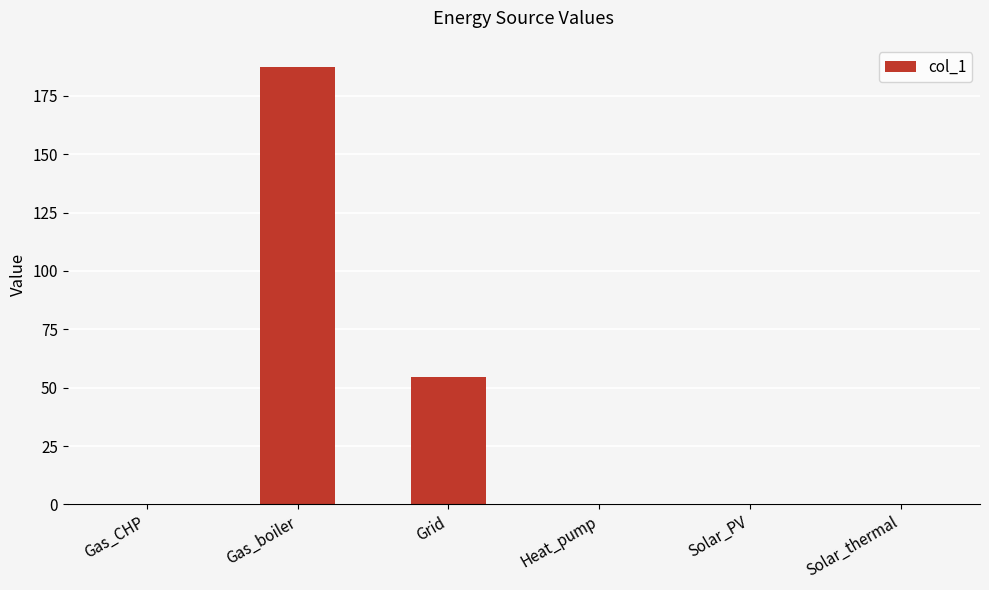

True or false: the data shows 81.8 at Heat_pump.

False